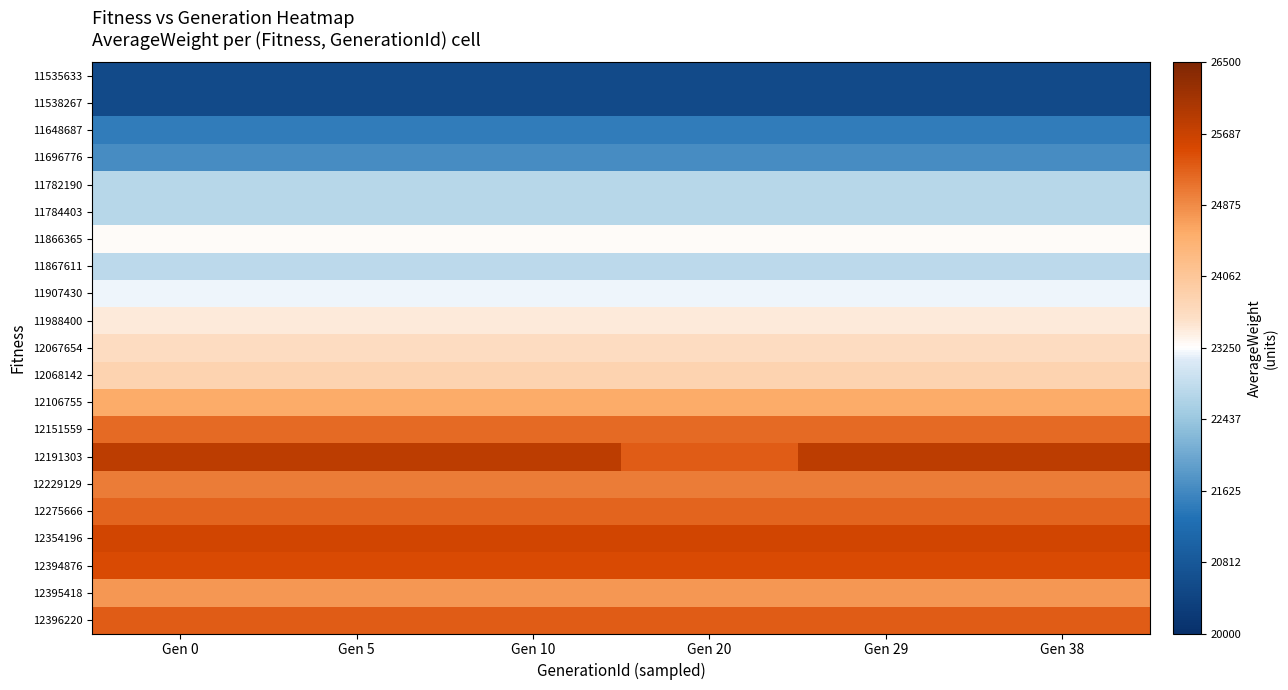

What is the spread (max minus min) of values at Gen 38?

5289.3